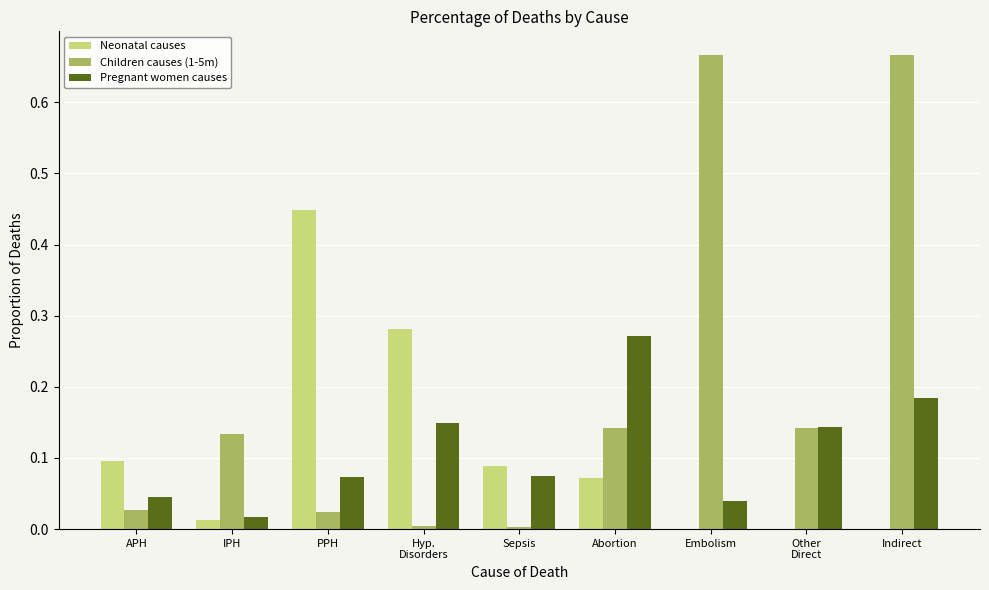

Which series has the largest total across all categories?

Children causes (1-5m)